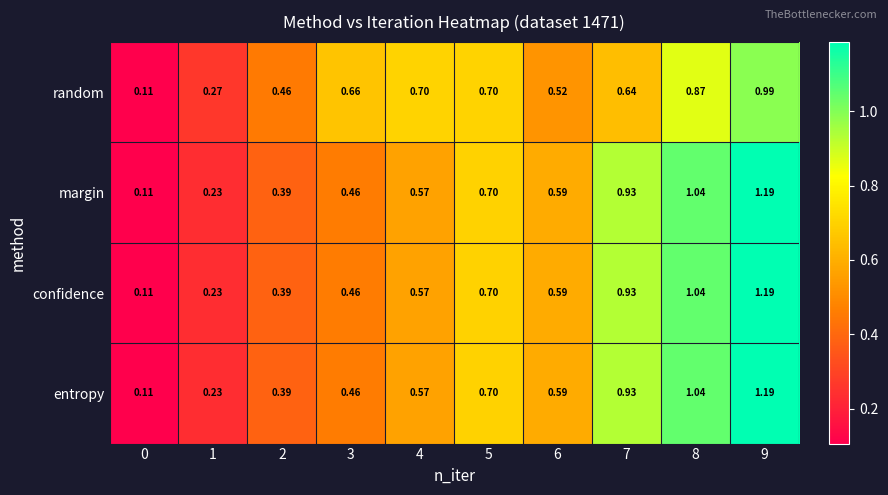

Is the value of random at 6 greater than the value of confidence at 8?

No